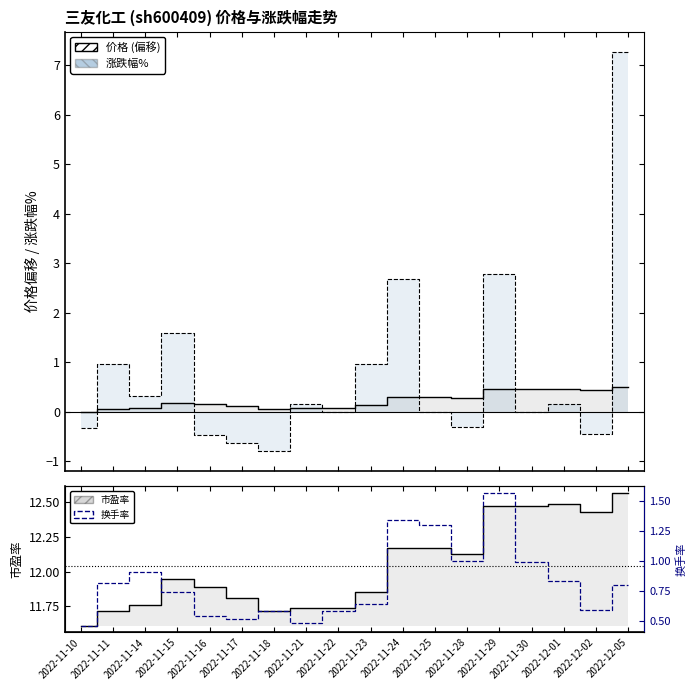

What is the total value across all series at 2022-11-10?

11.8